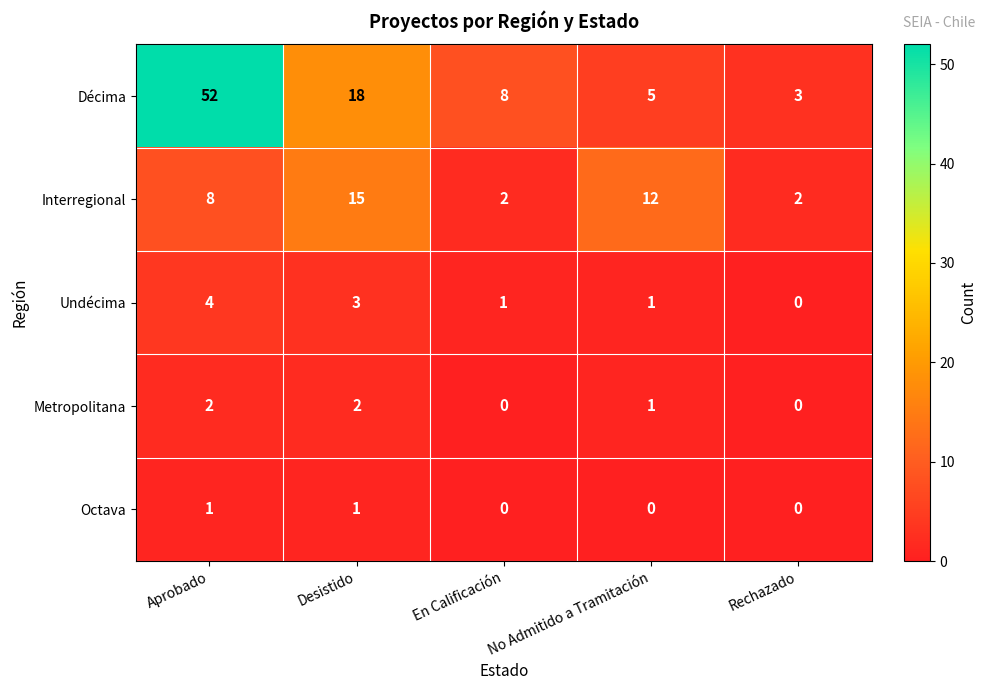

What is the difference between the maximum and minimum values in the Interregional series?

13